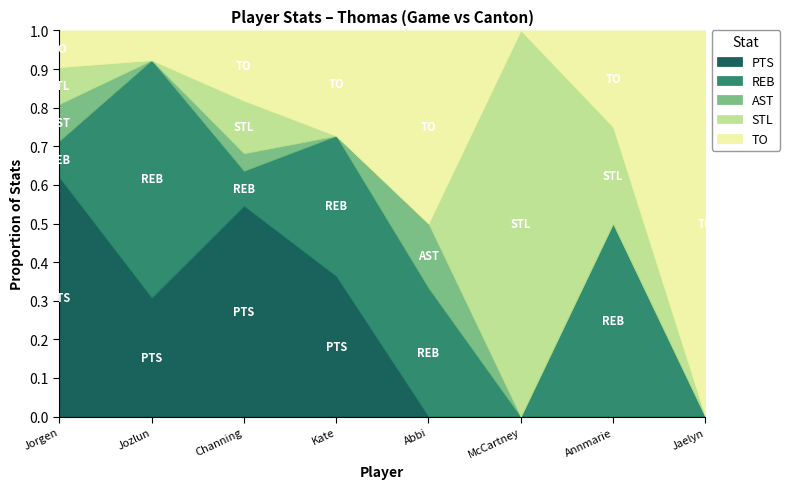

Does the chart display data point markers on the line(s)?

No